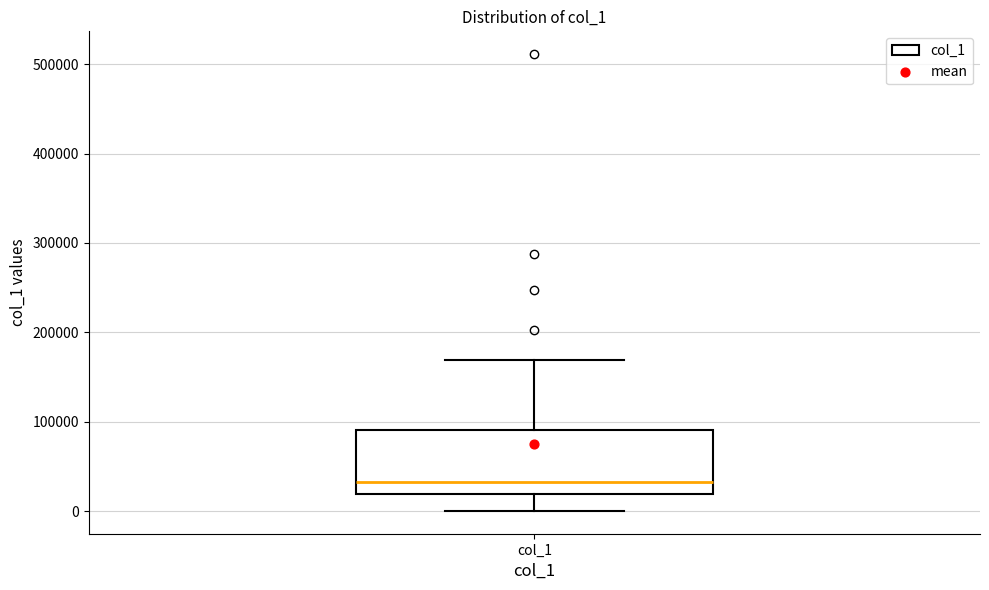

Transcribe this box plot: give where the median line is, the range the box spans, and where the two whiskers end, as read against the y-axis. The values are not printed on the chart, so give them approximately, as read against the axis.

median 30000, box 20000 to 90000, whiskers 0 to 170000